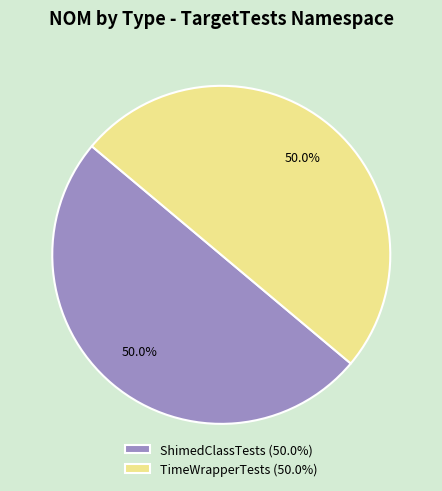

Approximately how many times larger is the value at ShimedClassTests (50.0%) compared to TimeWrapperTests (50.0%)?

1.0